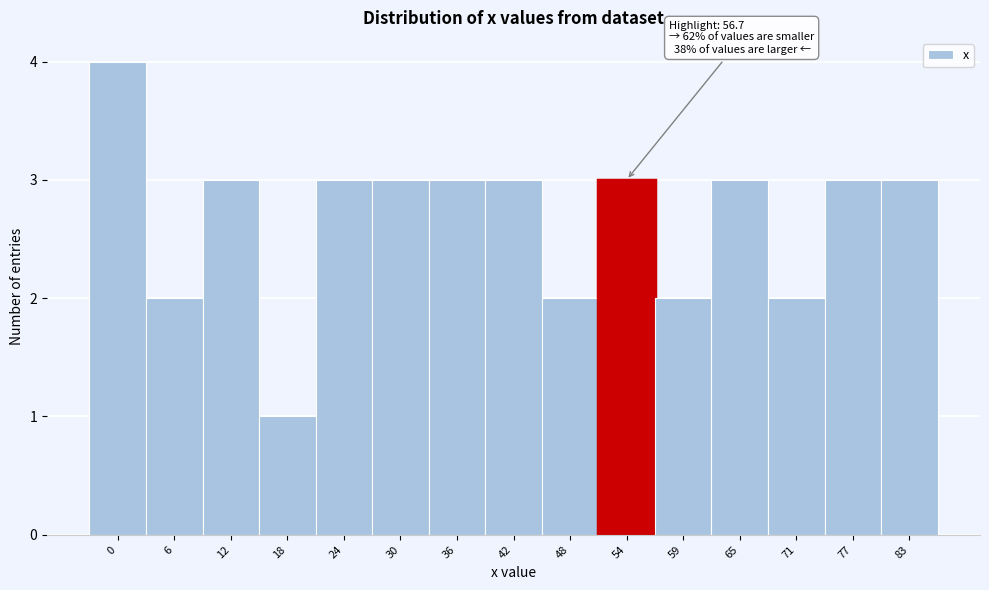

Reading left to right, transcribe all the data shown in this chart.

4	2	3	1	3	3	3	3	2	3	2	3	2	3	3